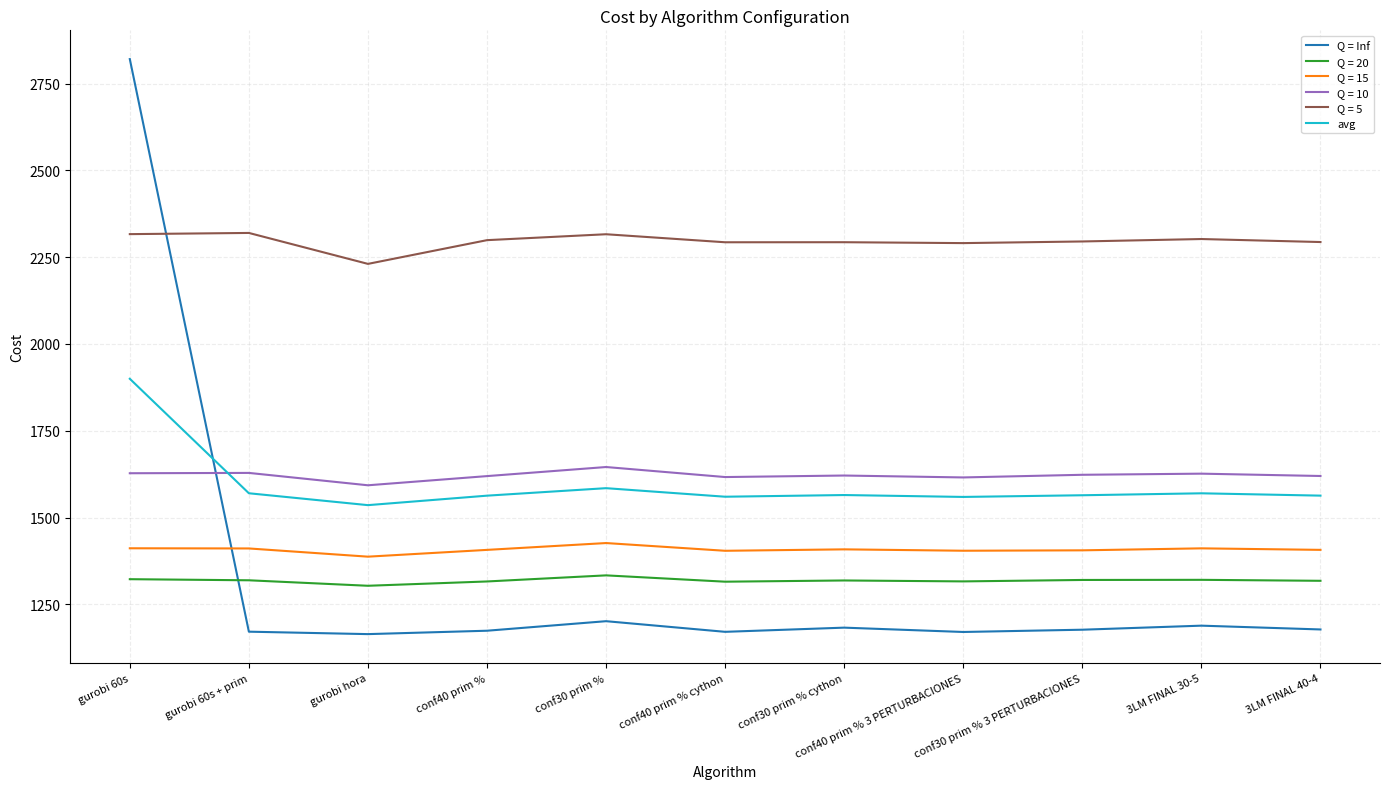

What is the difference between the highest and lowest values at 3LM FINAL 40-4?

1115.9